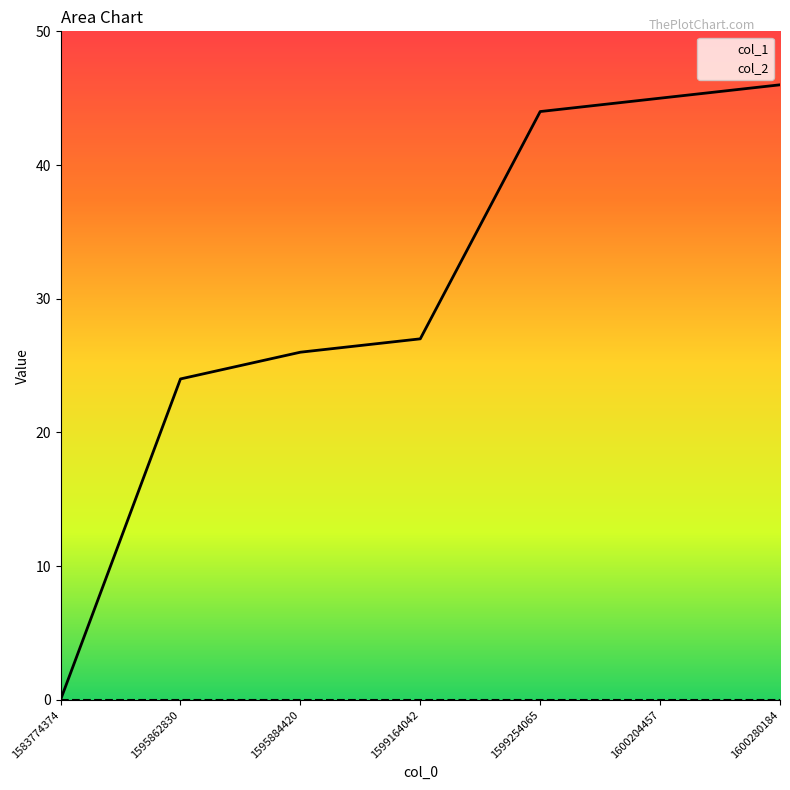

List the series in order of their overall mean, lowest first.

col_2, col_1